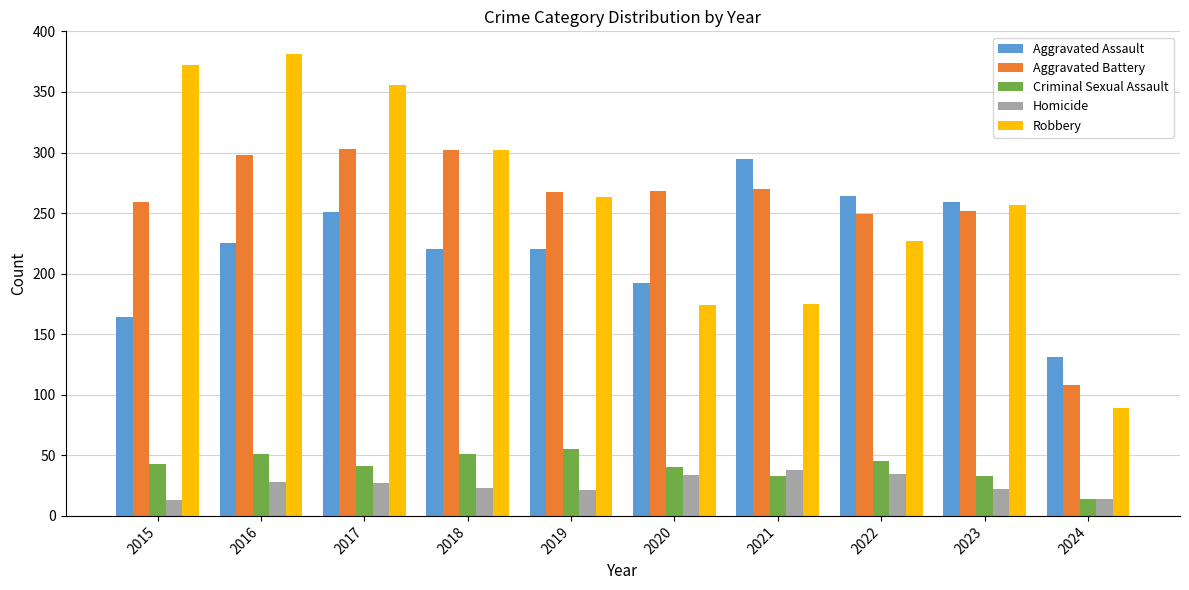

Rank the series at 2021 from lowest to highest value.

Criminal Sexual Assault, Homicide, Robbery, Aggravated Battery, Aggravated Assault